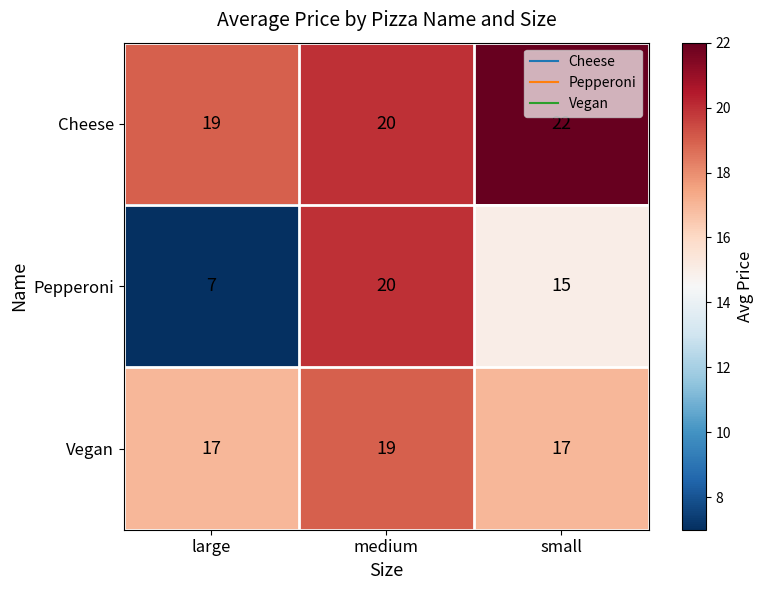

Reading right to left, what are all the values shown in this chart?

Cheese: 22	20	19
Pepperoni: 15	20	7
Vegan: 17	19	17